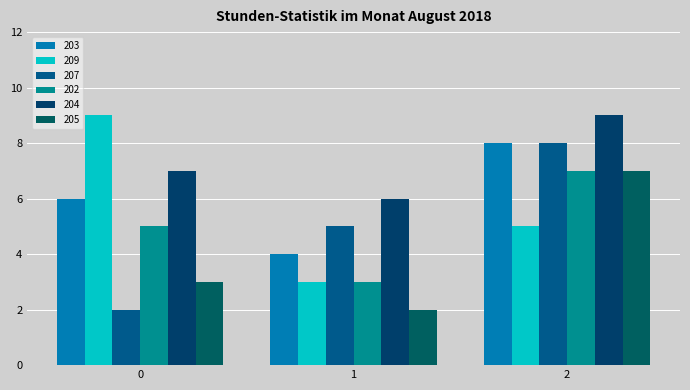

Rank the series at 1 from lowest to highest value.

205, 209, 202, 203, 207, 204